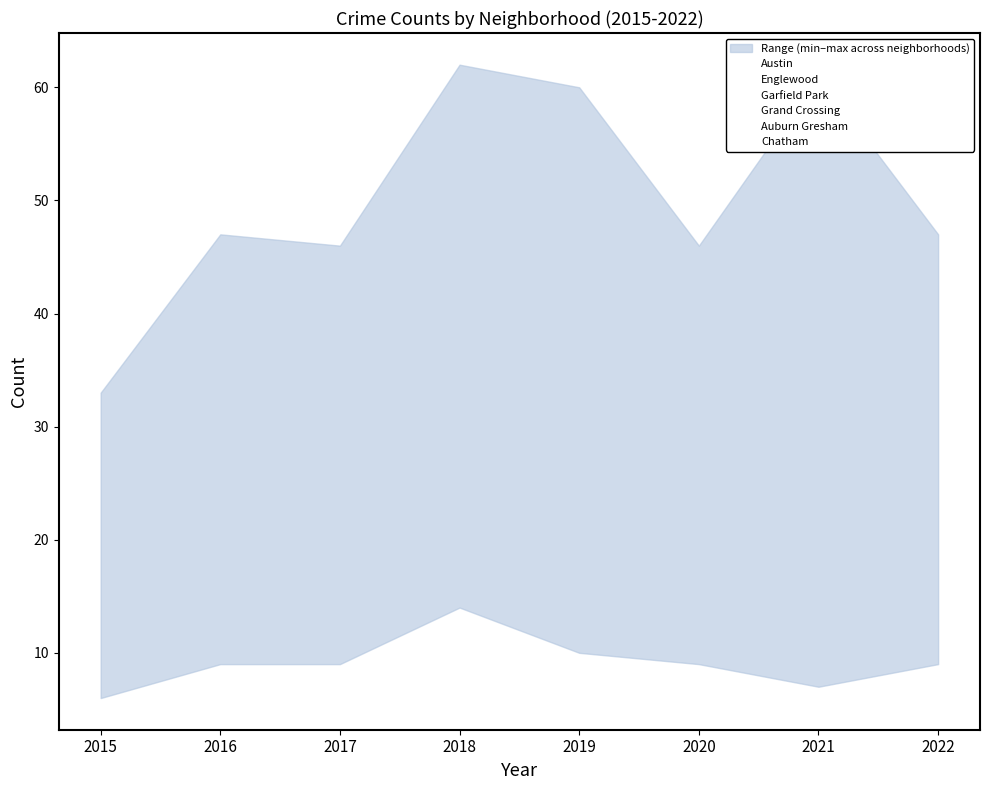

What is the smallest value displayed?

6